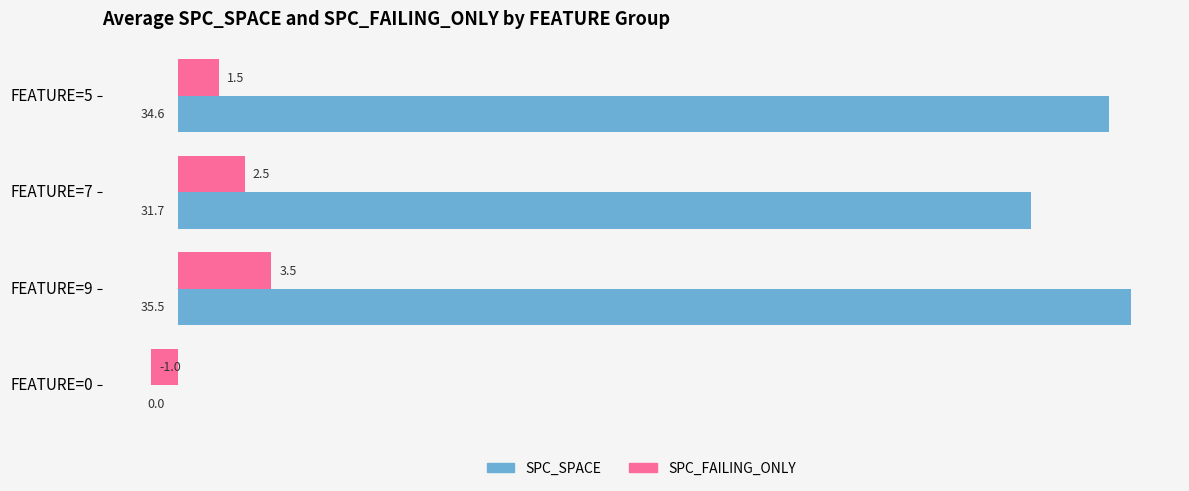

Which series changed the most between FEATURE=5 and FEATURE=0?

SPC_SPACE